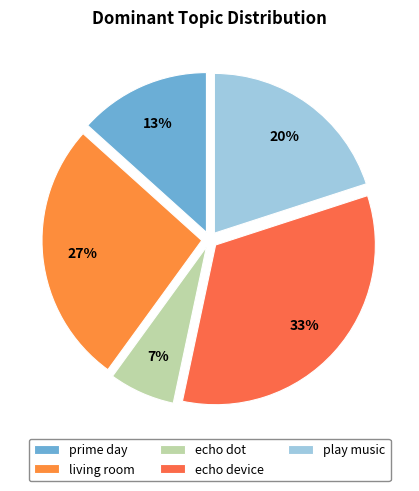

How many slices are in this pie chart?

5